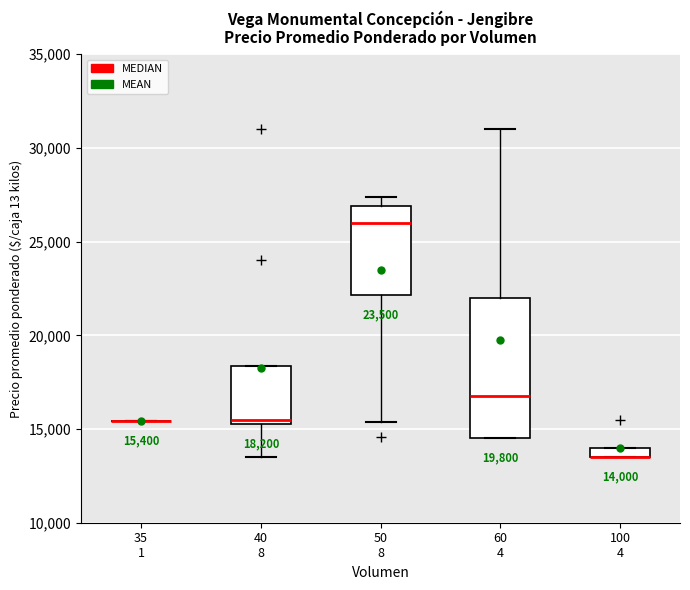

Which box is the tallest, from its lower edge to its upper edge?

60 4